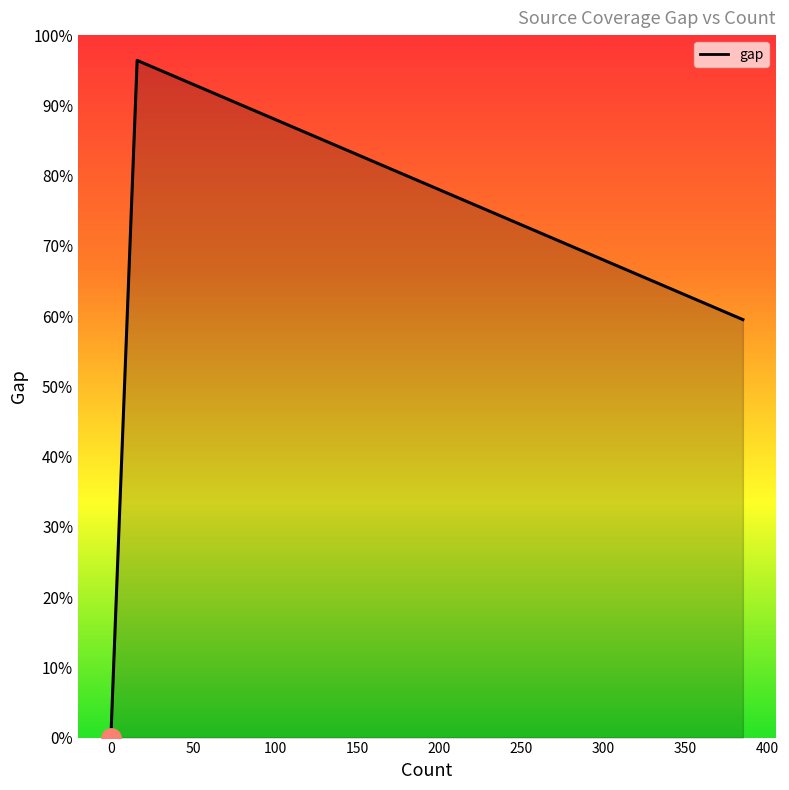

How many positive values are there?

9